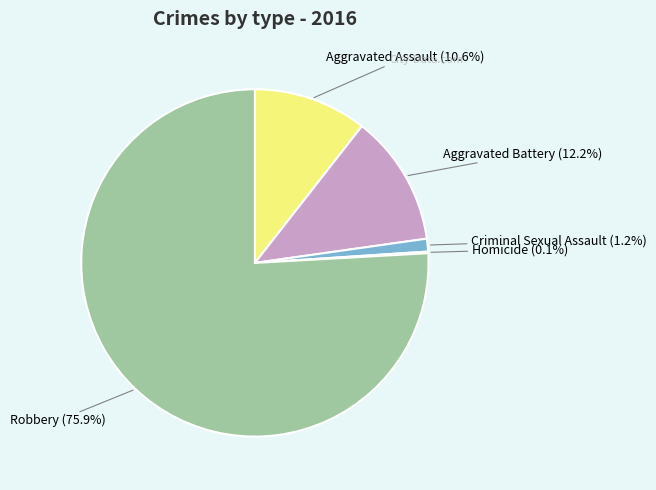

Between Aggravated Battery (12.2%) and Criminal Sexual Assault (1.2%), which is larger?

Aggravated Battery (12.2%)